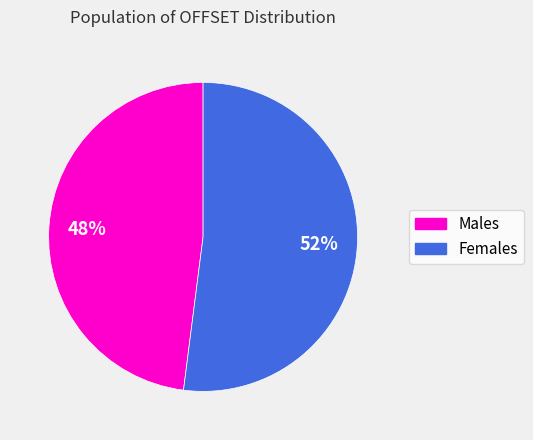

Which slice is the smallest?

Males